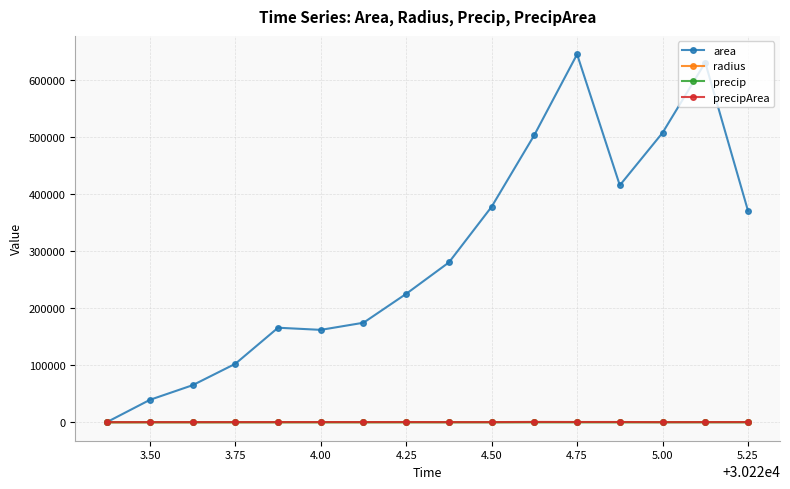

Which series has the widest spread of values?

area